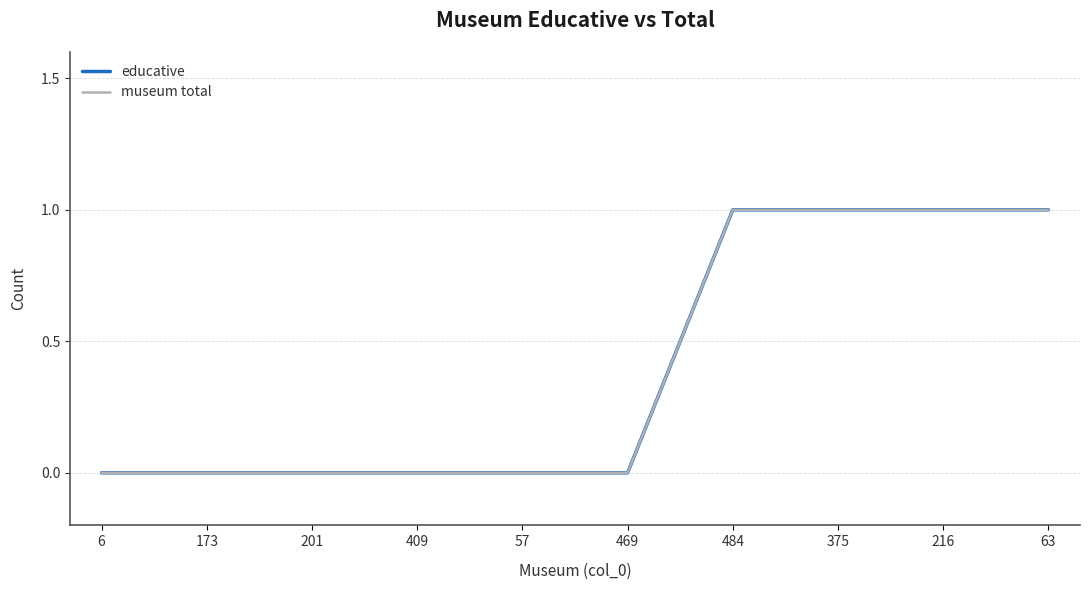

What is the highest value of the museum total series?

1